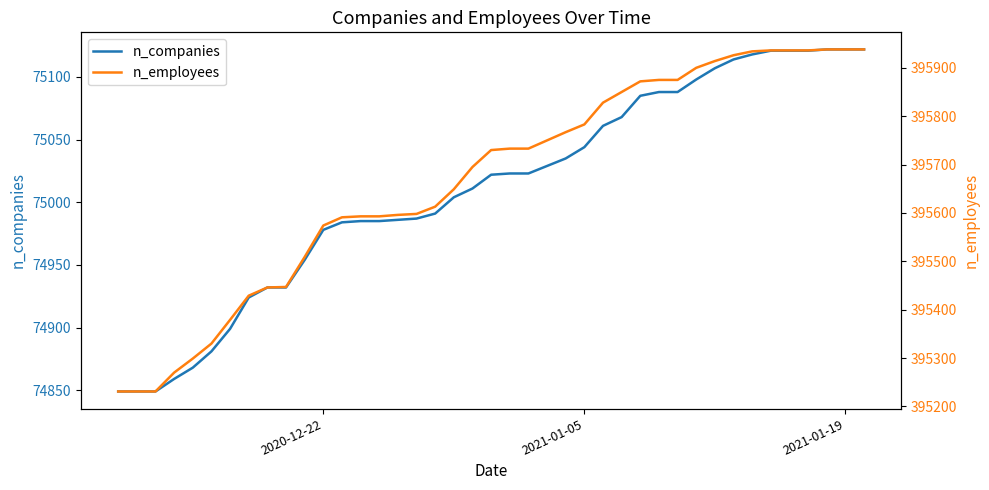

What is the lowest value of the n_companies series?

74849